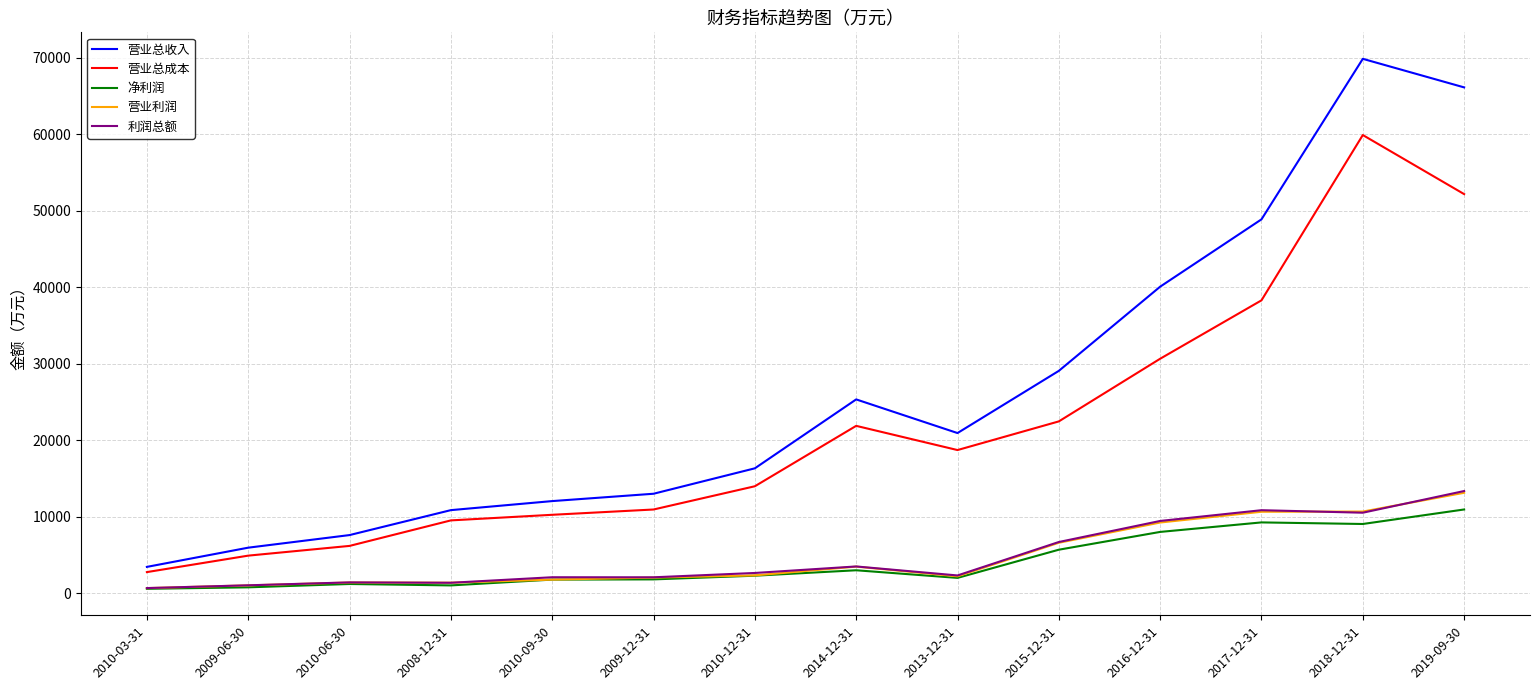

How many lines are shown in the chart?

5